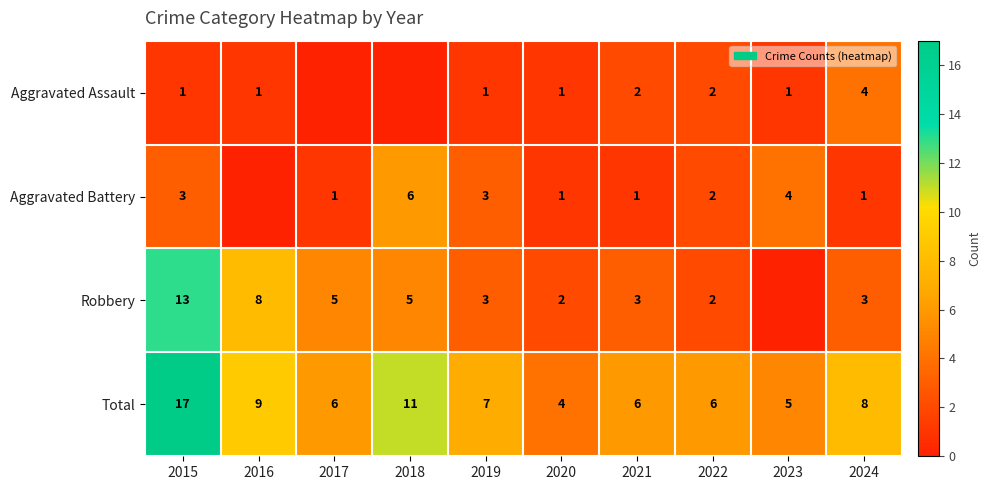

What value does the Total series have at 2017?

6